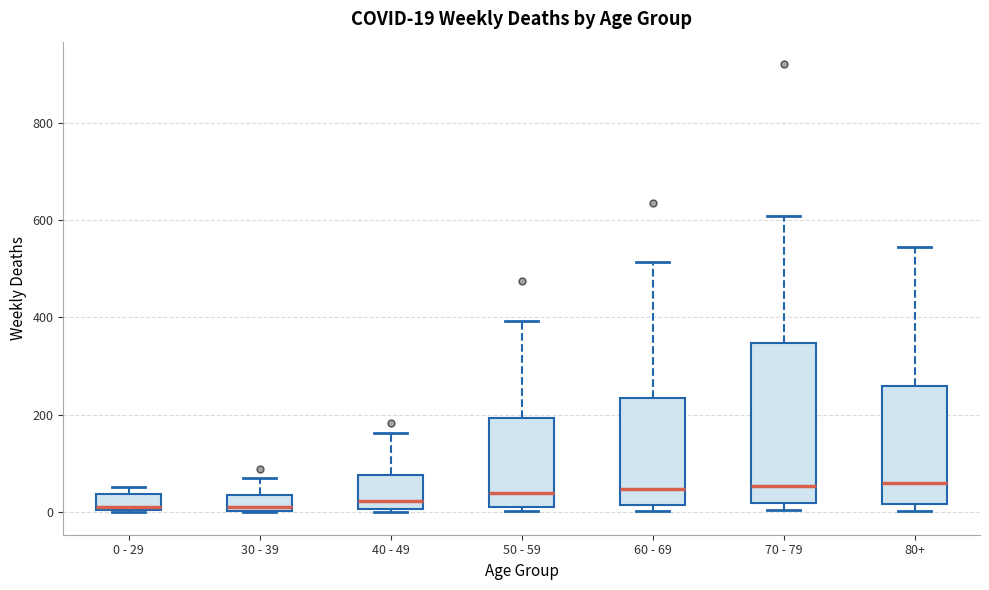

Comparing the boxes themselves (not the whiskers), which one is the tallest?

70 - 79